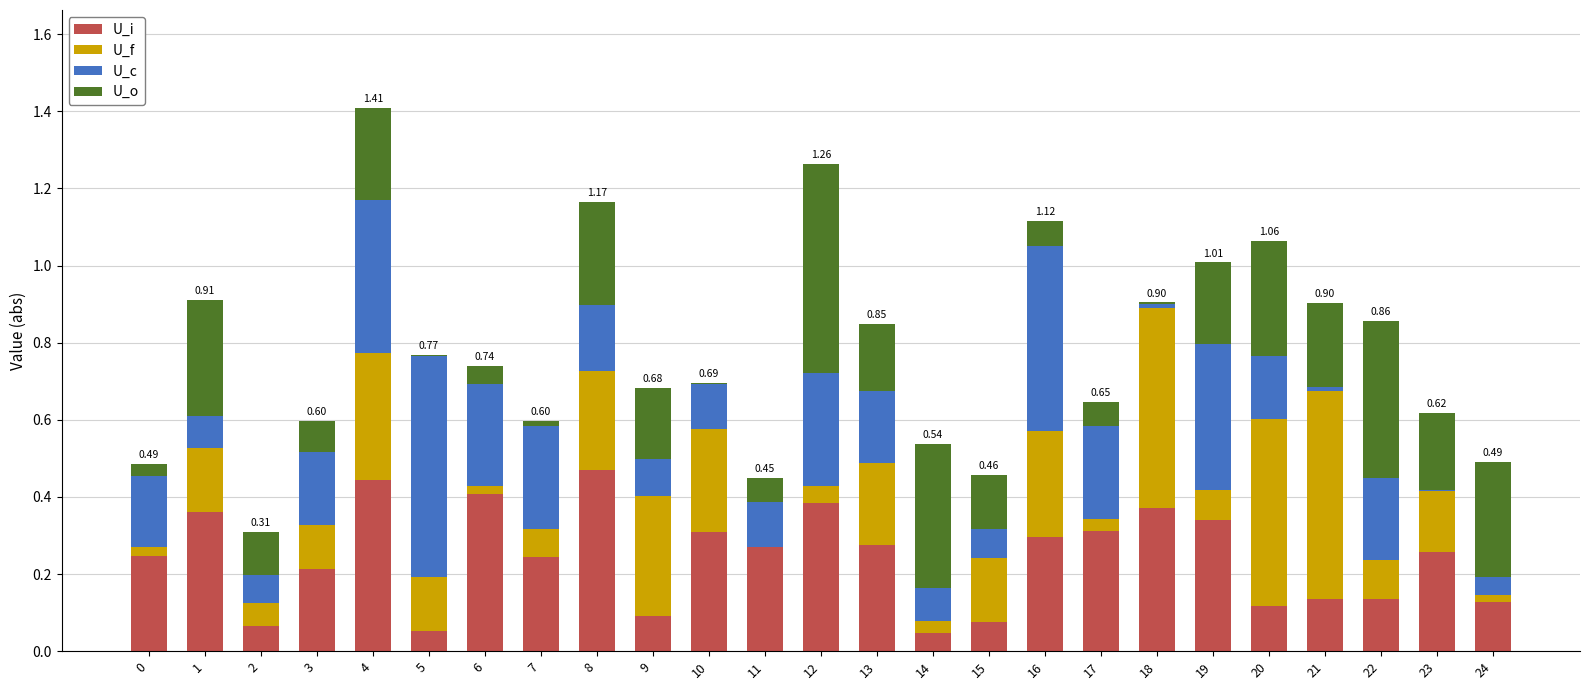

At which category is the sum across all series the highest?

4